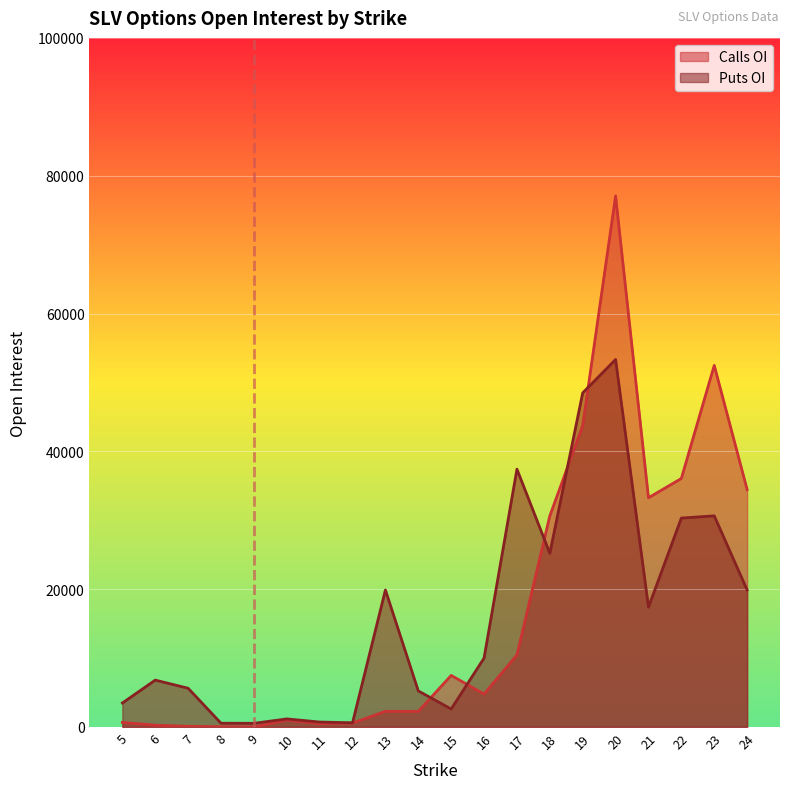

What is the spread (max minus min) of values at 6?

6547